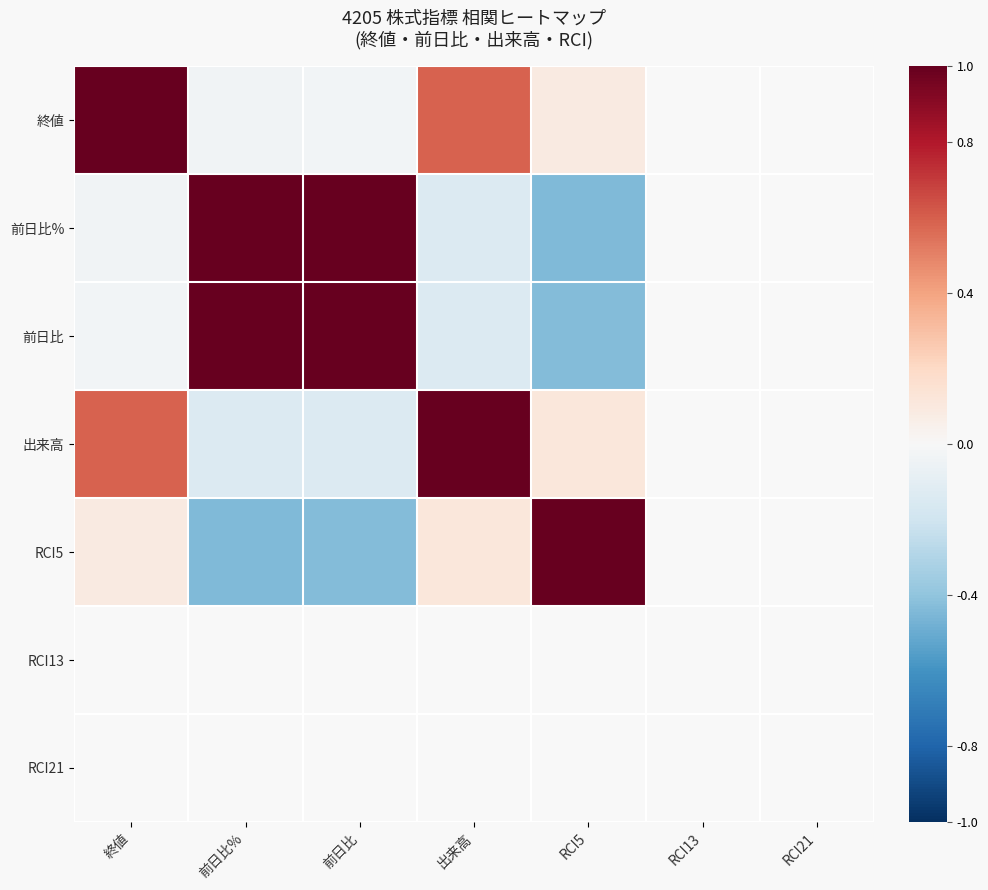

What is the sum of the 終値 values at 終値 and 前日比%?

1.0